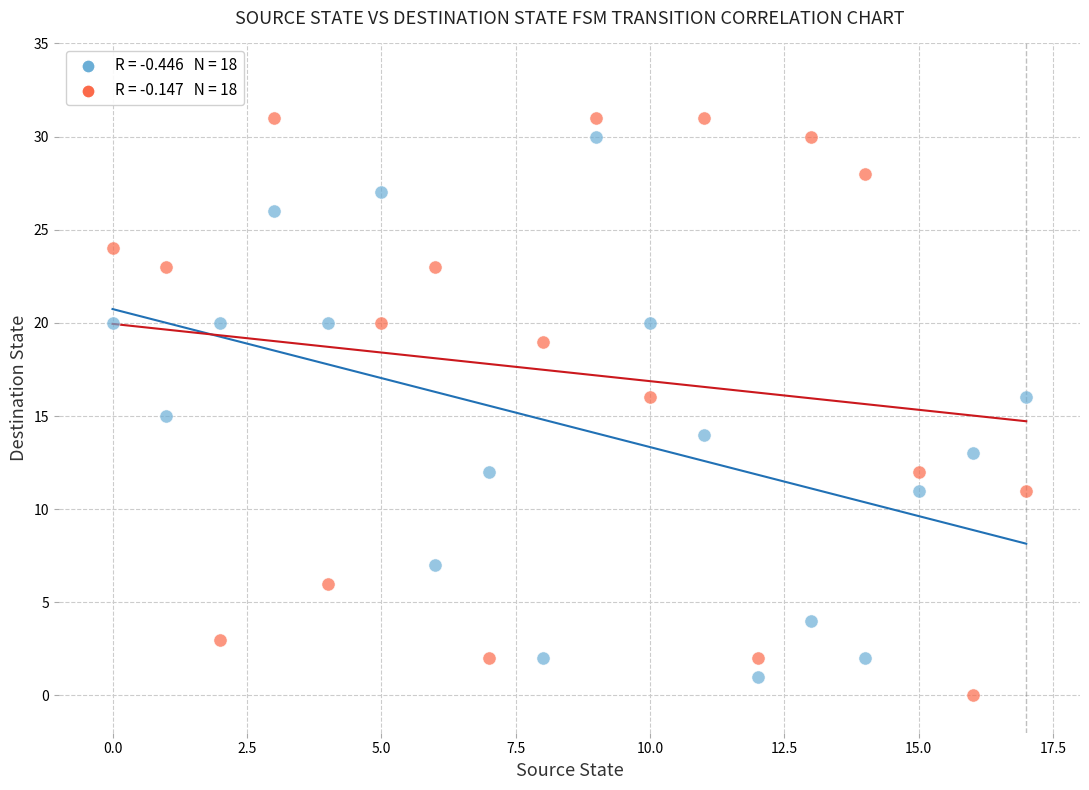

Across all data points, what is the range of Y values (max minus min)?

31